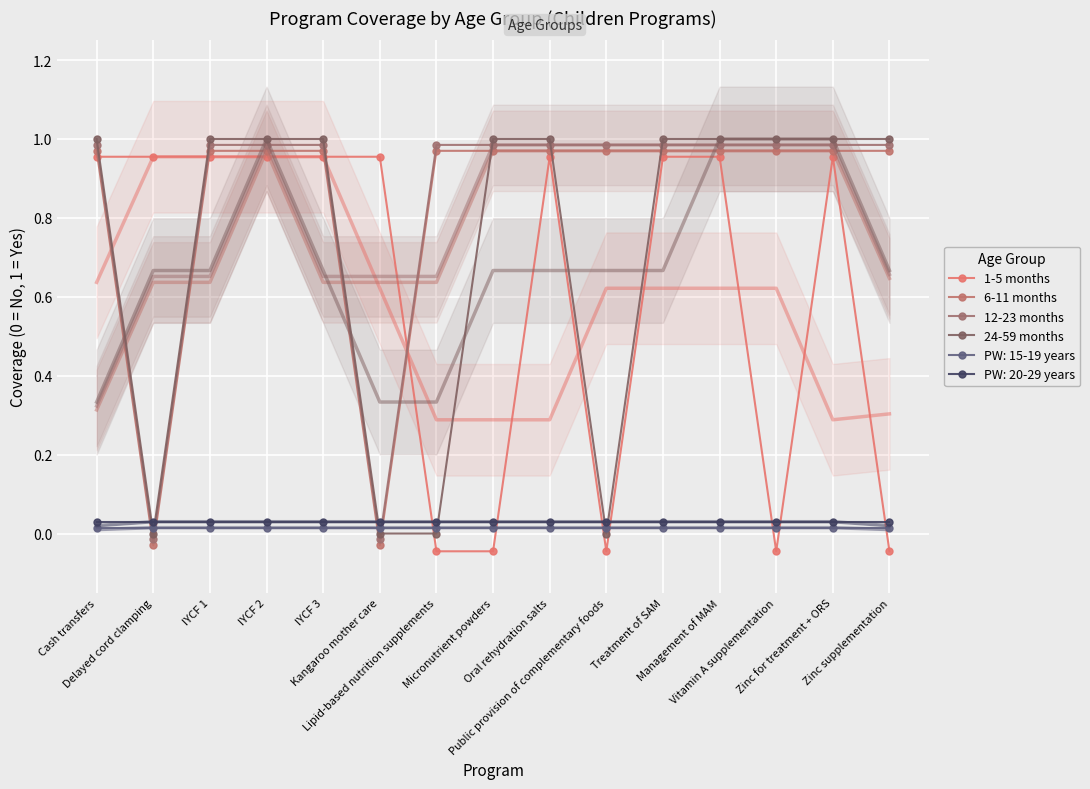

How many values in 1-5 months are above zero?

10